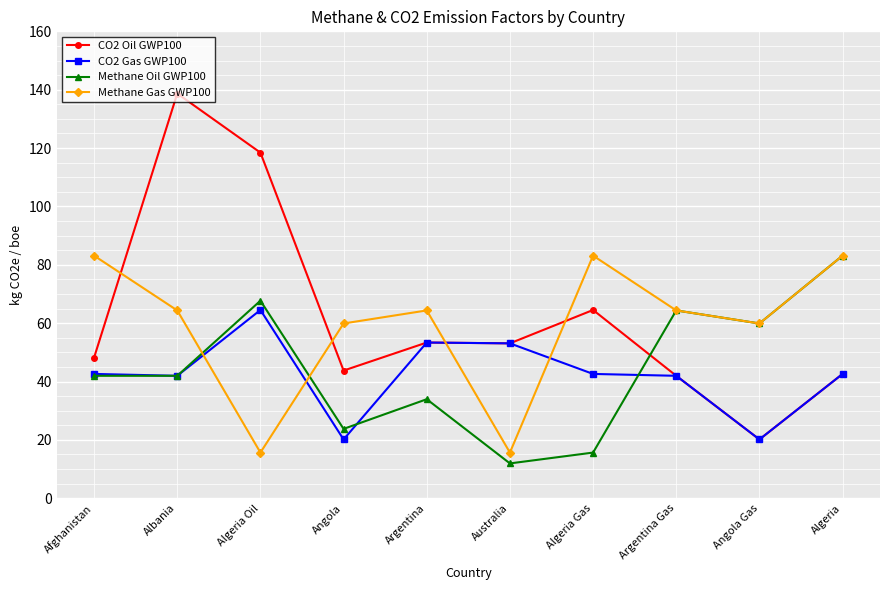

Where is the first local maximum for Methane Oil GWP100?

Algeria Oil